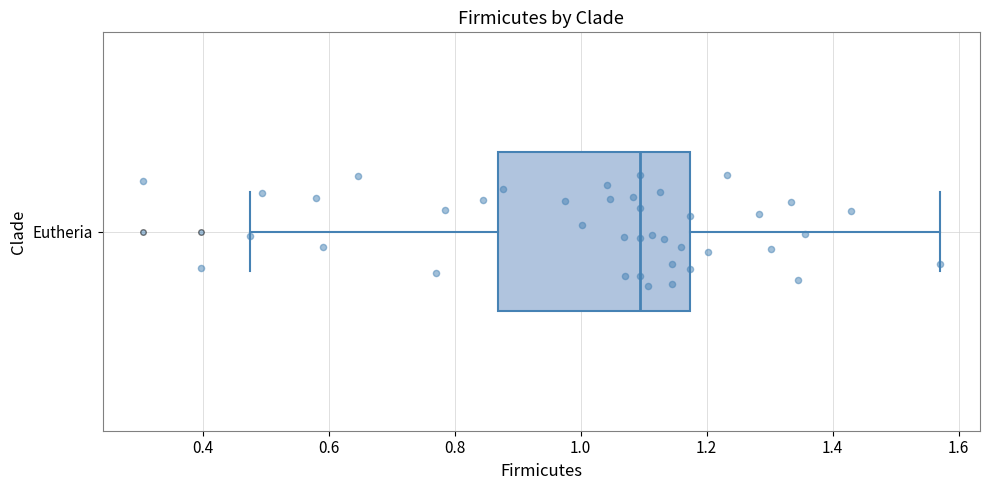

Transcribe this box plot: give where the median line is, the range the box spans, and where the two whiskers end, as read against the x-axis. The values are not printed on the chart, so give them approximately, as read against the axis.

median 1.10, box 0.86 to 1.18, whiskers 0.48 to 1.58